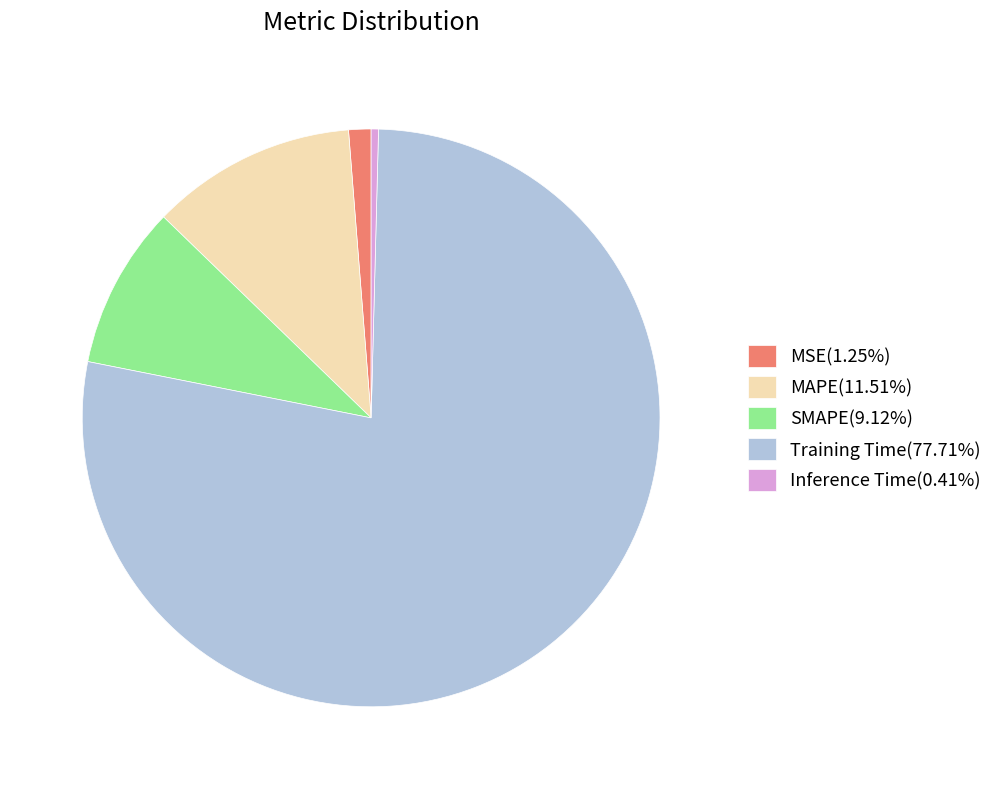

Which category has the biggest portion of the pie?

Training Time